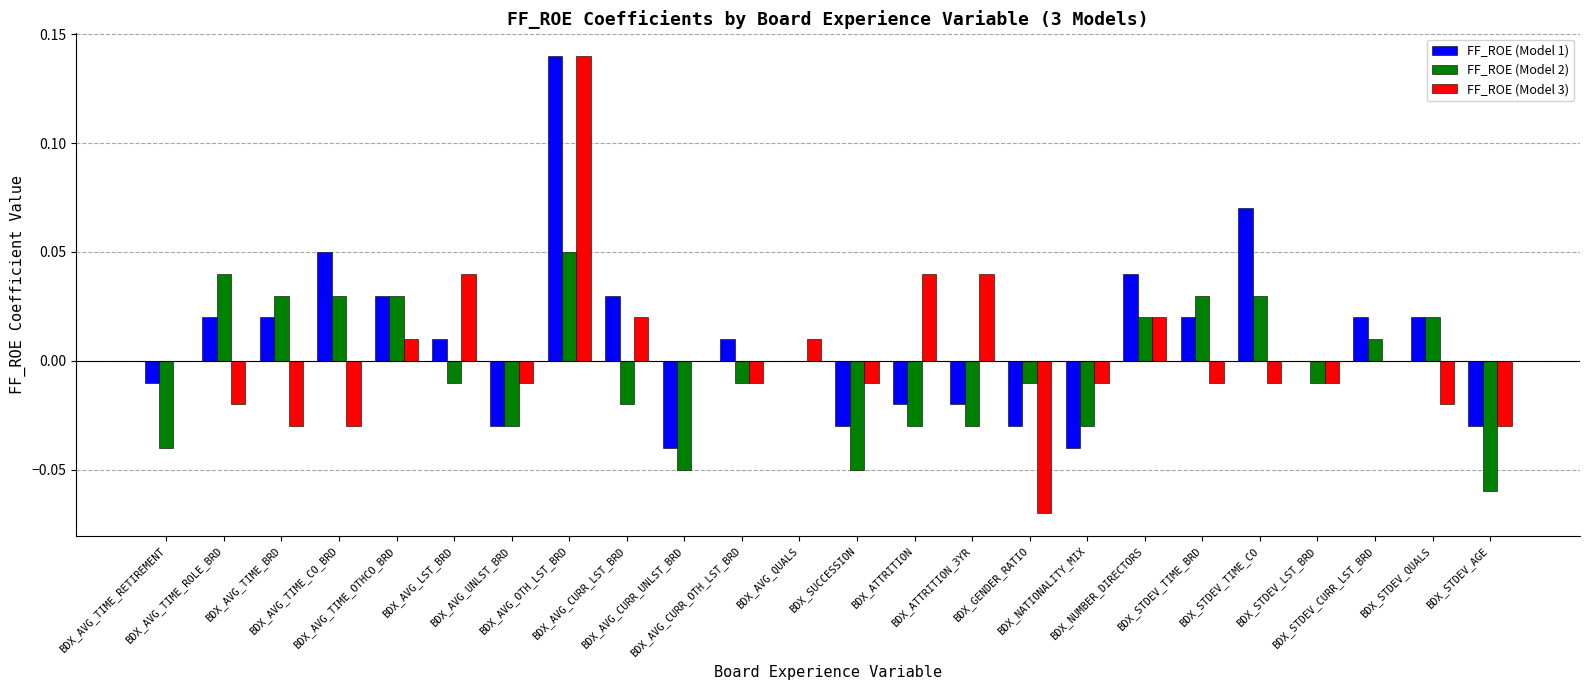

Where is FF_ROE (Model 2) nearest to the value 0?

BDX_AVG_TIME_RETIREMENT